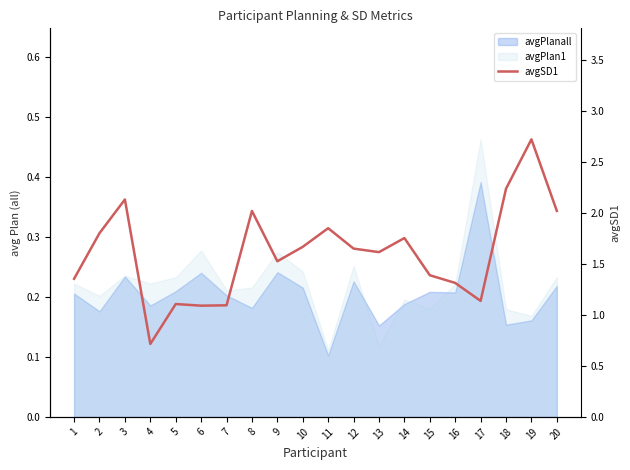

Where is the data nearest to the value 1?

6